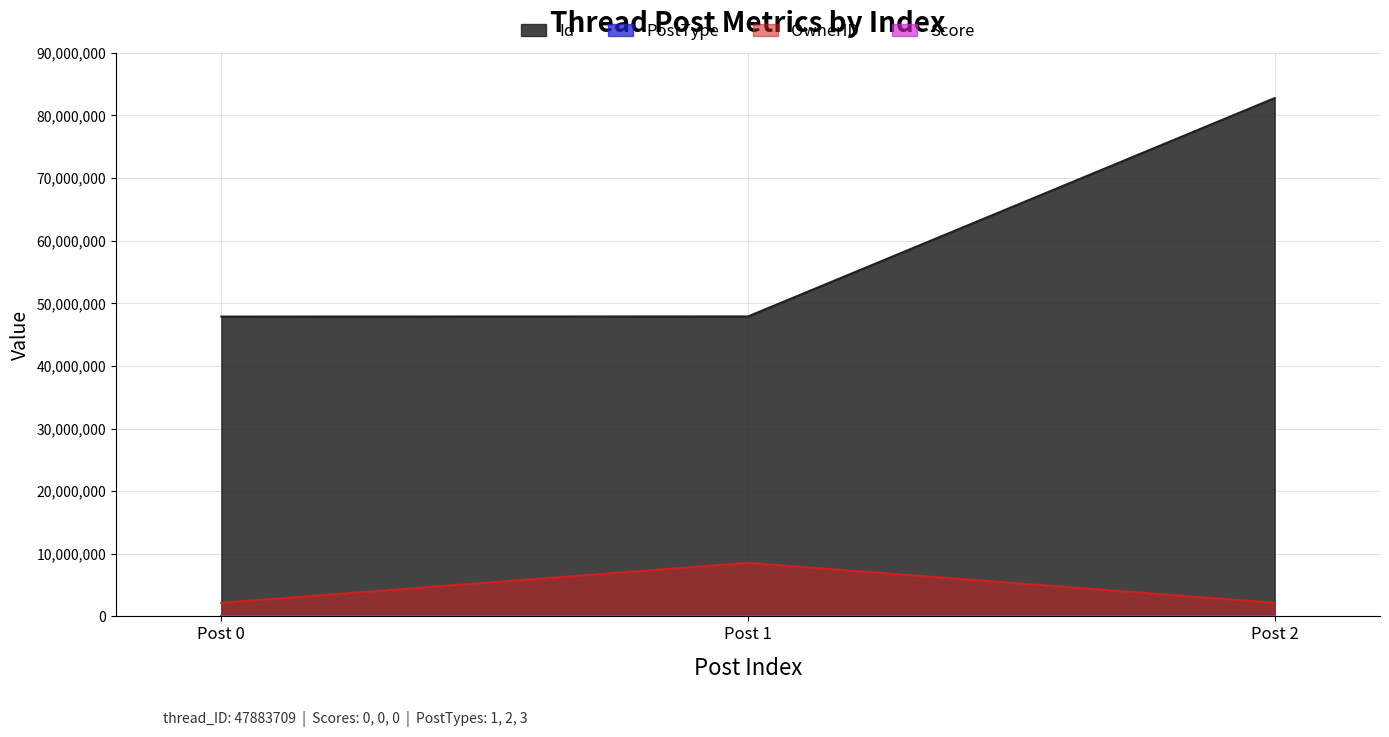

What is the greatest value displayed?

82769373